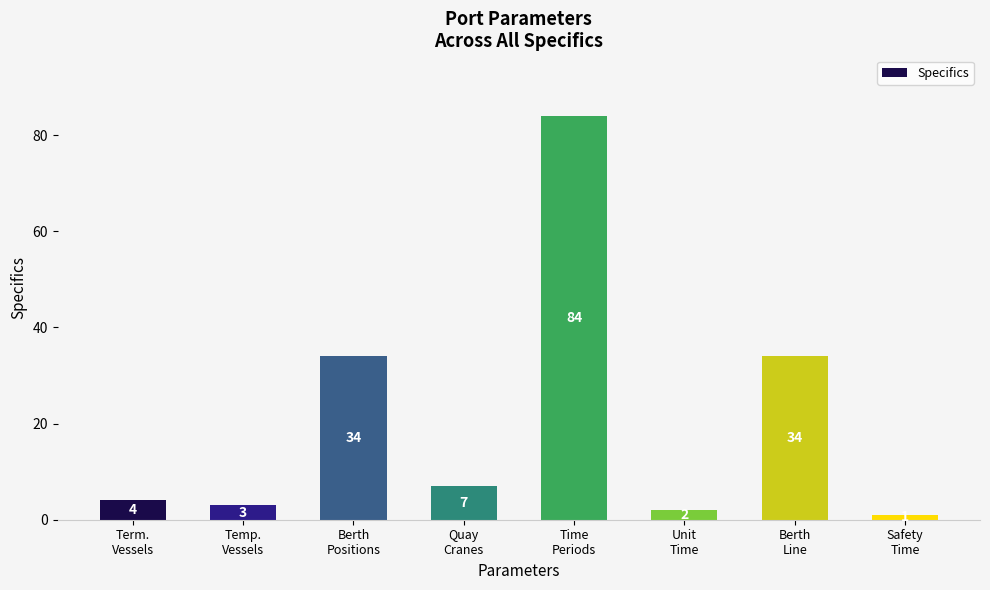

Which has a higher value, Safety
Time or Unit
Time?

Unit
Time